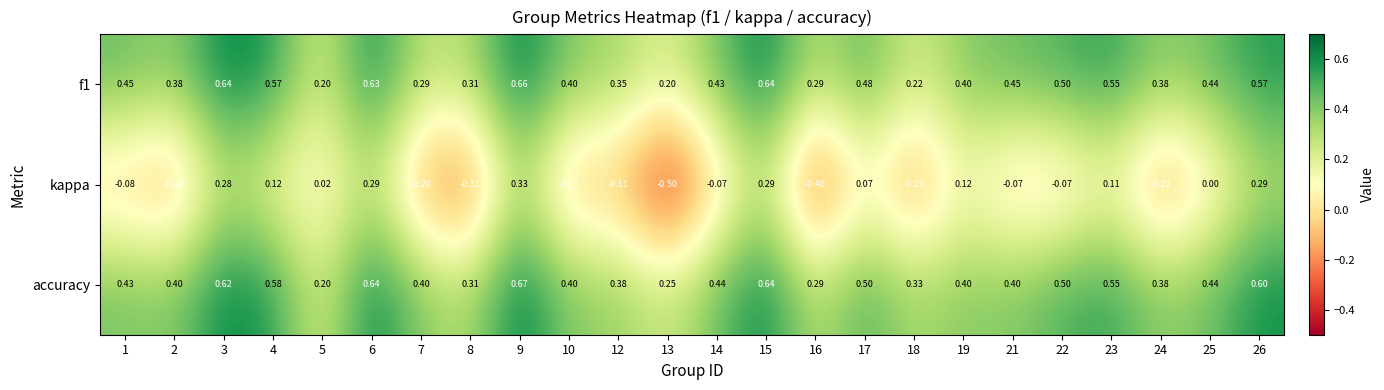

At how many categories does at least one series exceed 0?

24